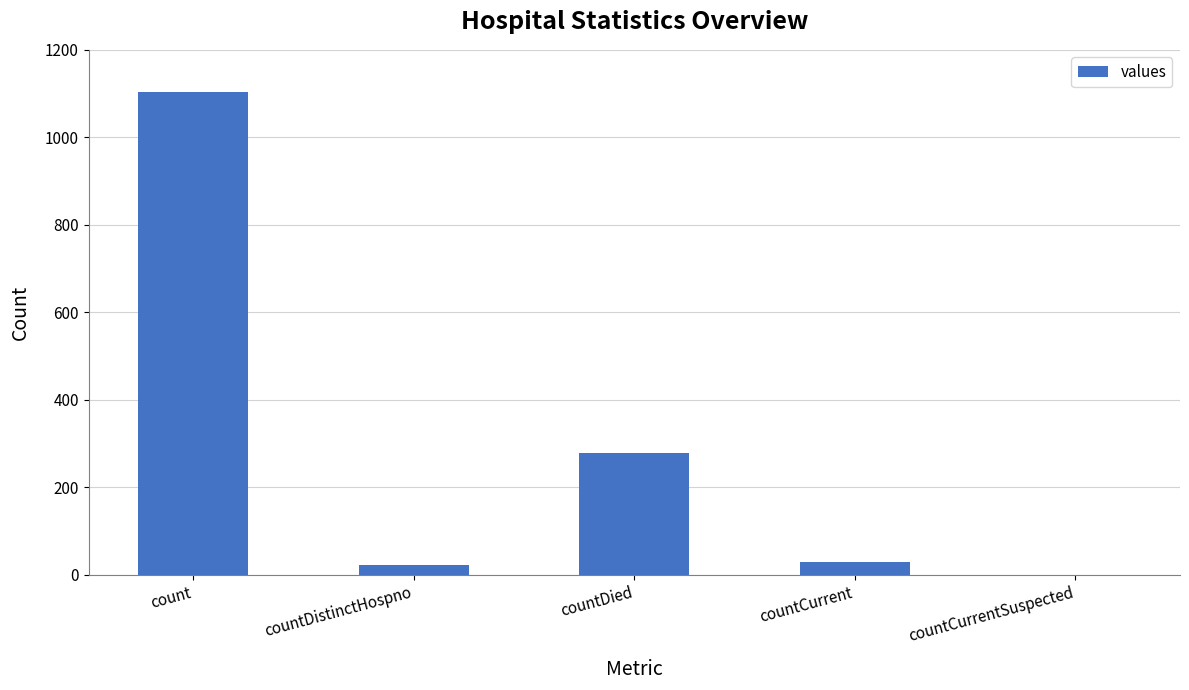

What value does the data have at countDied, to the nearest 10?

280